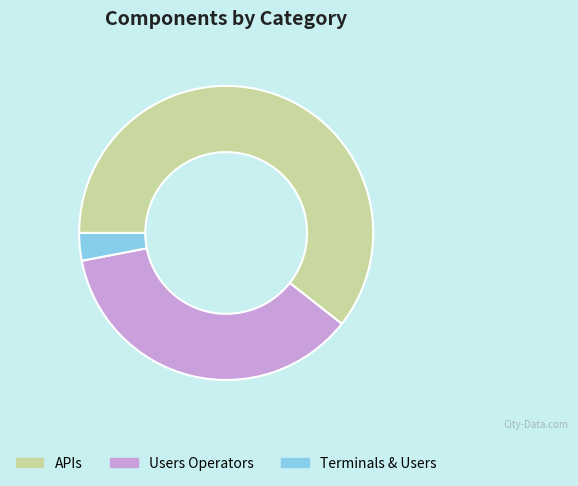

Between APIs and Users Operators, which is larger?

APIs